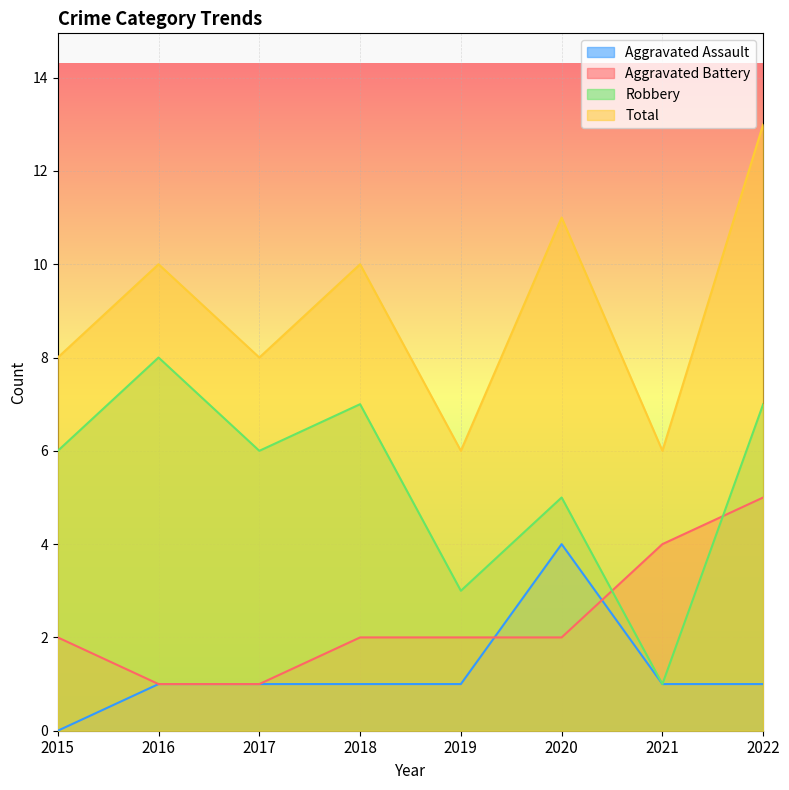

How many times do Aggravated Assault and Aggravated Battery cross each other?

2